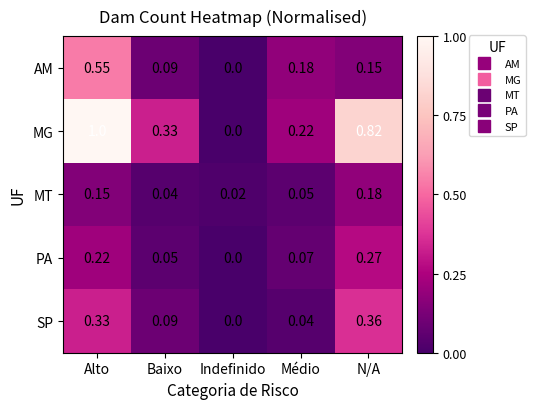

Is the value of MG at Indefinido greater than the value of SP at N/A?

No